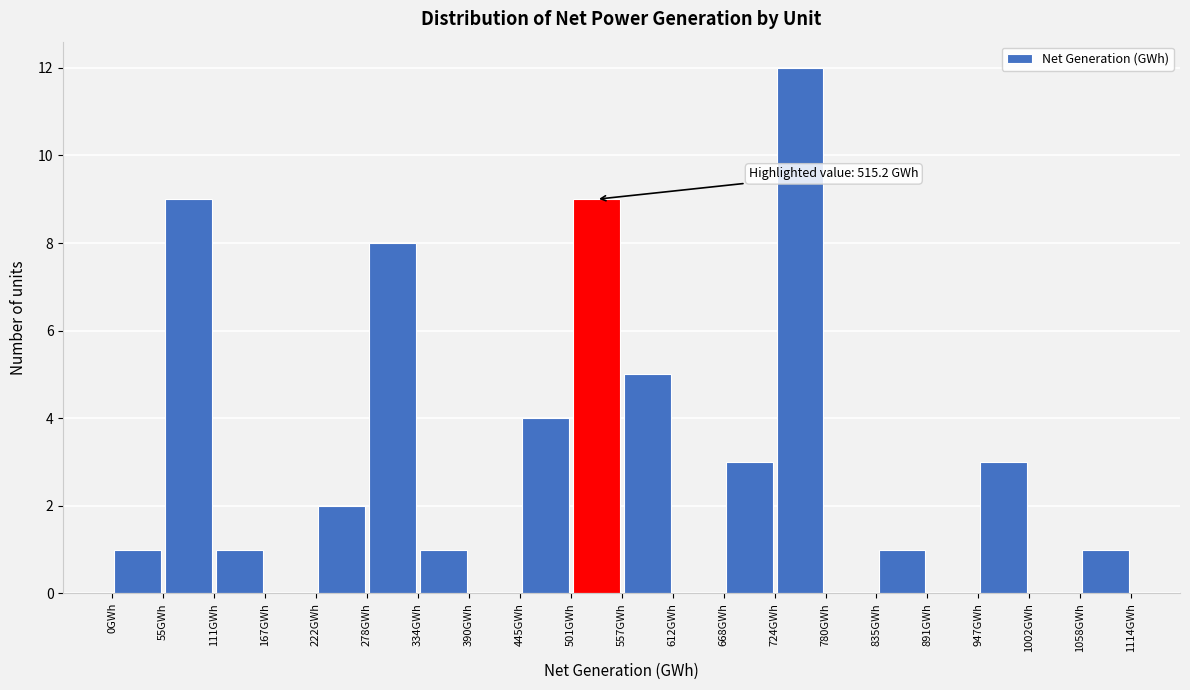

Over which range of the x-axis is the bar tallest?

720 to 780